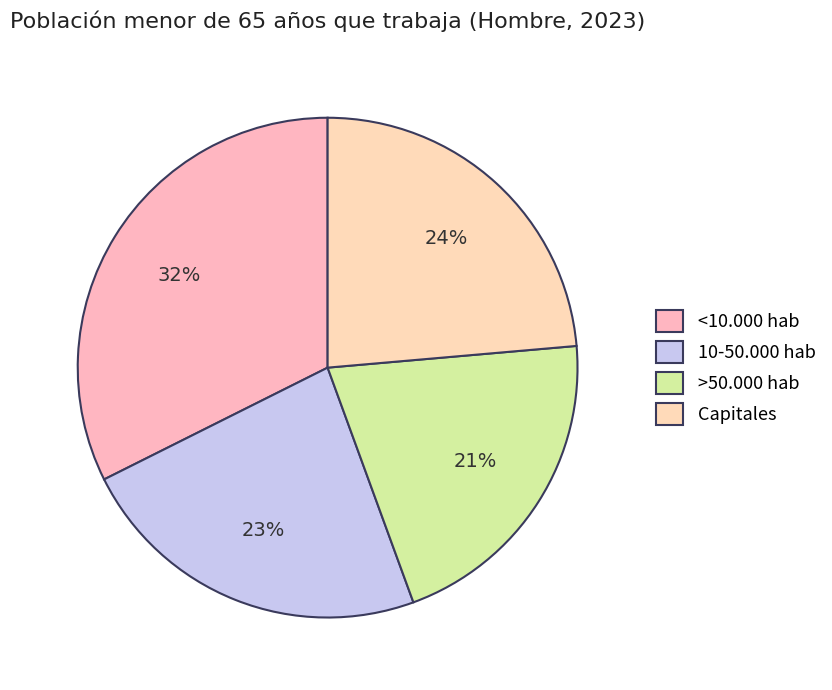

Do >50.000 hab and Capitales together represent more than half of the pie?

No